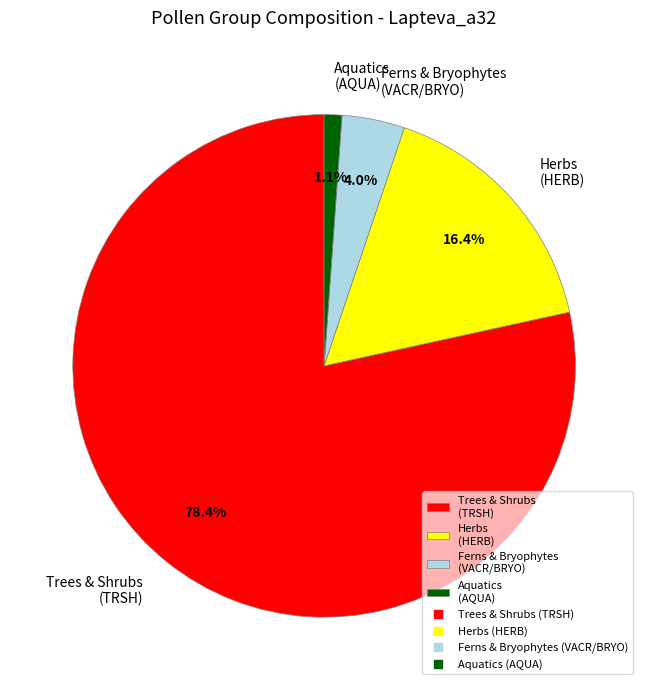

Which has a higher value, Trees & Shrubs (TRSH) or Aquatics (AQUA)?

Trees & Shrubs (TRSH)